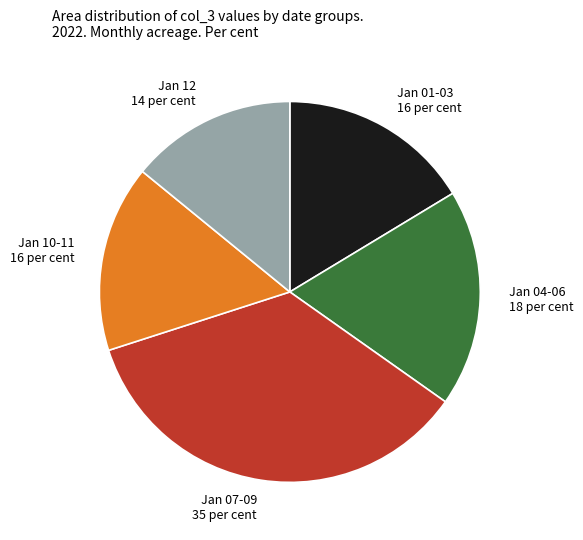

How many segments does this pie chart have?

5